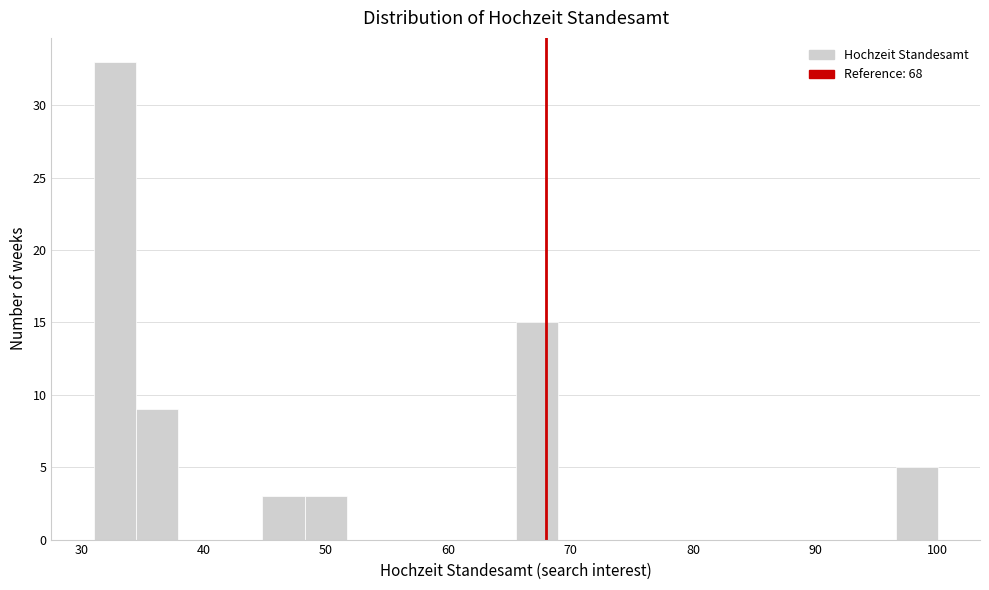

Read against the x-axis, roughly where is the centre of the tallest bar?

33